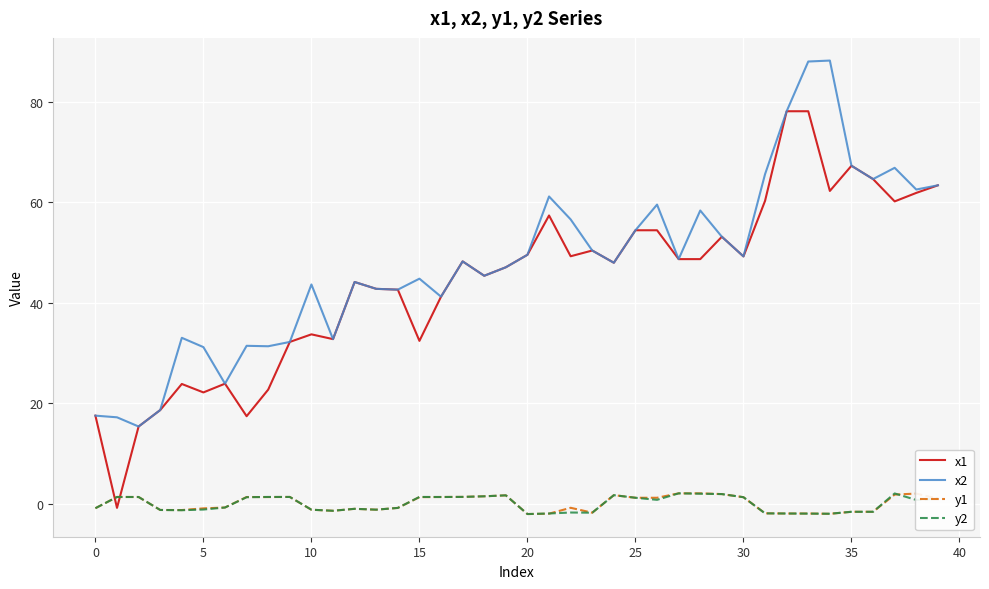

Does the chart have visible grid lines?

Yes